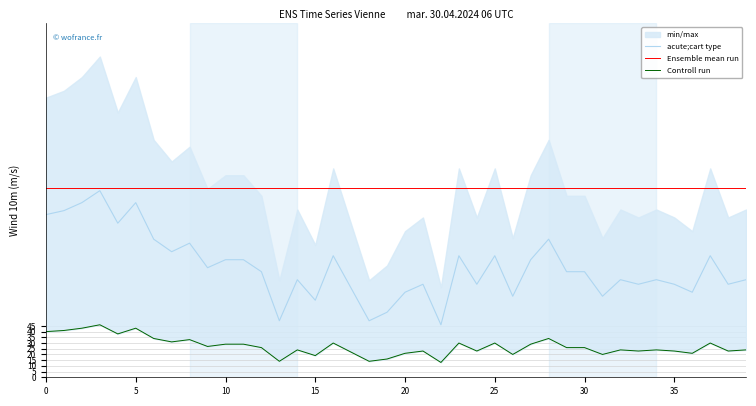

The value of acute;cart type at 5 is 270.3. True or false?

False